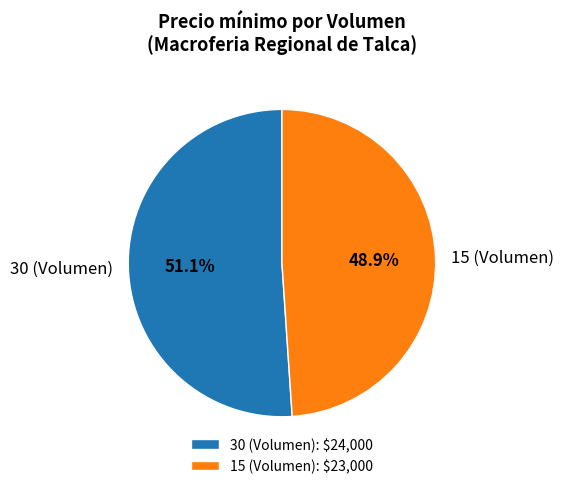

The 30 (Volumen) slice represents 51% of the pie. True or false?

True